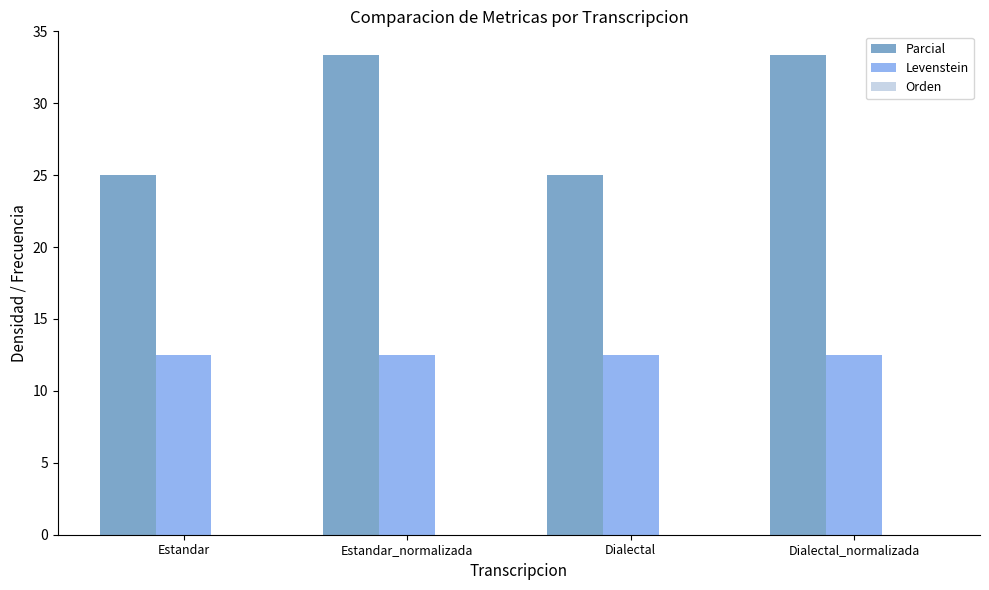

List the series in order of their overall mean, lowest first.

Levenstein, Parcial